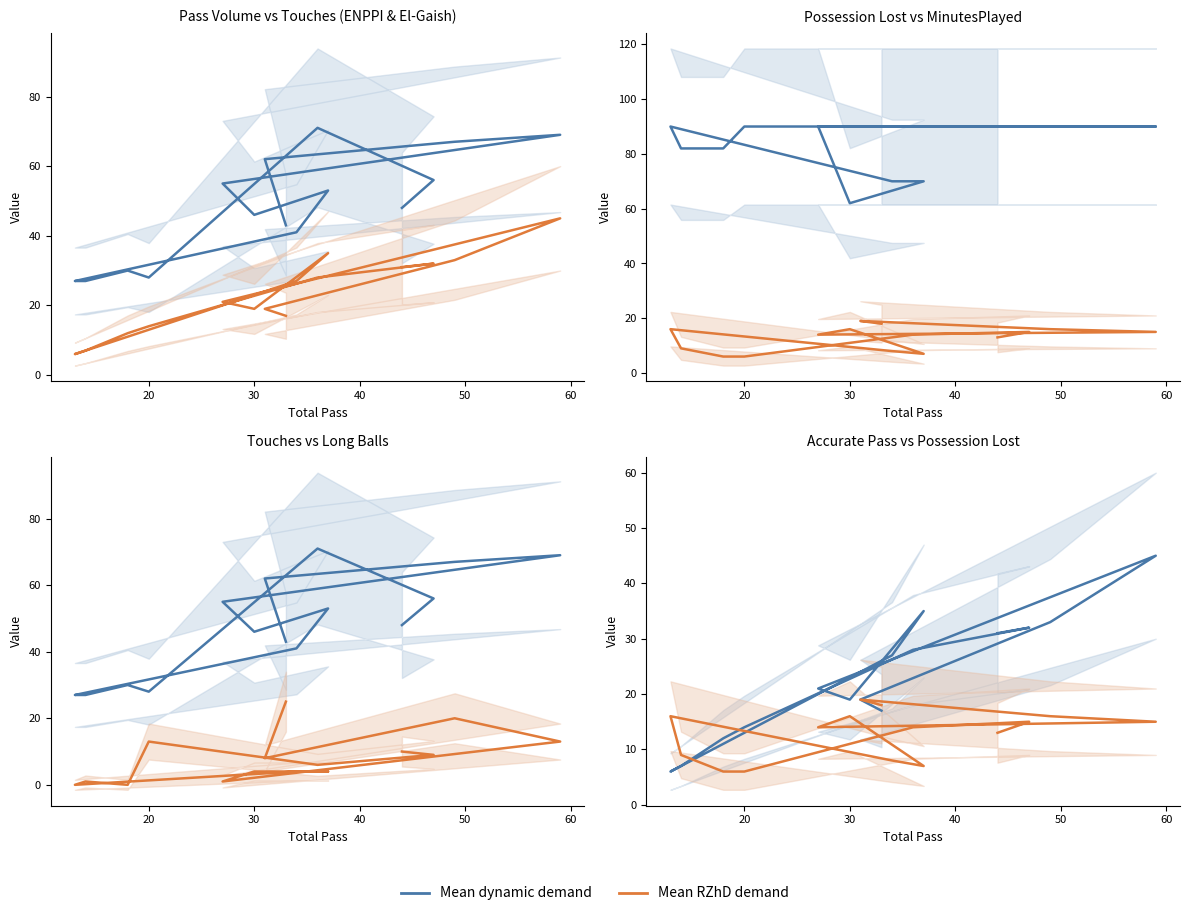

At how many categories does at least one series exceed 57?

15